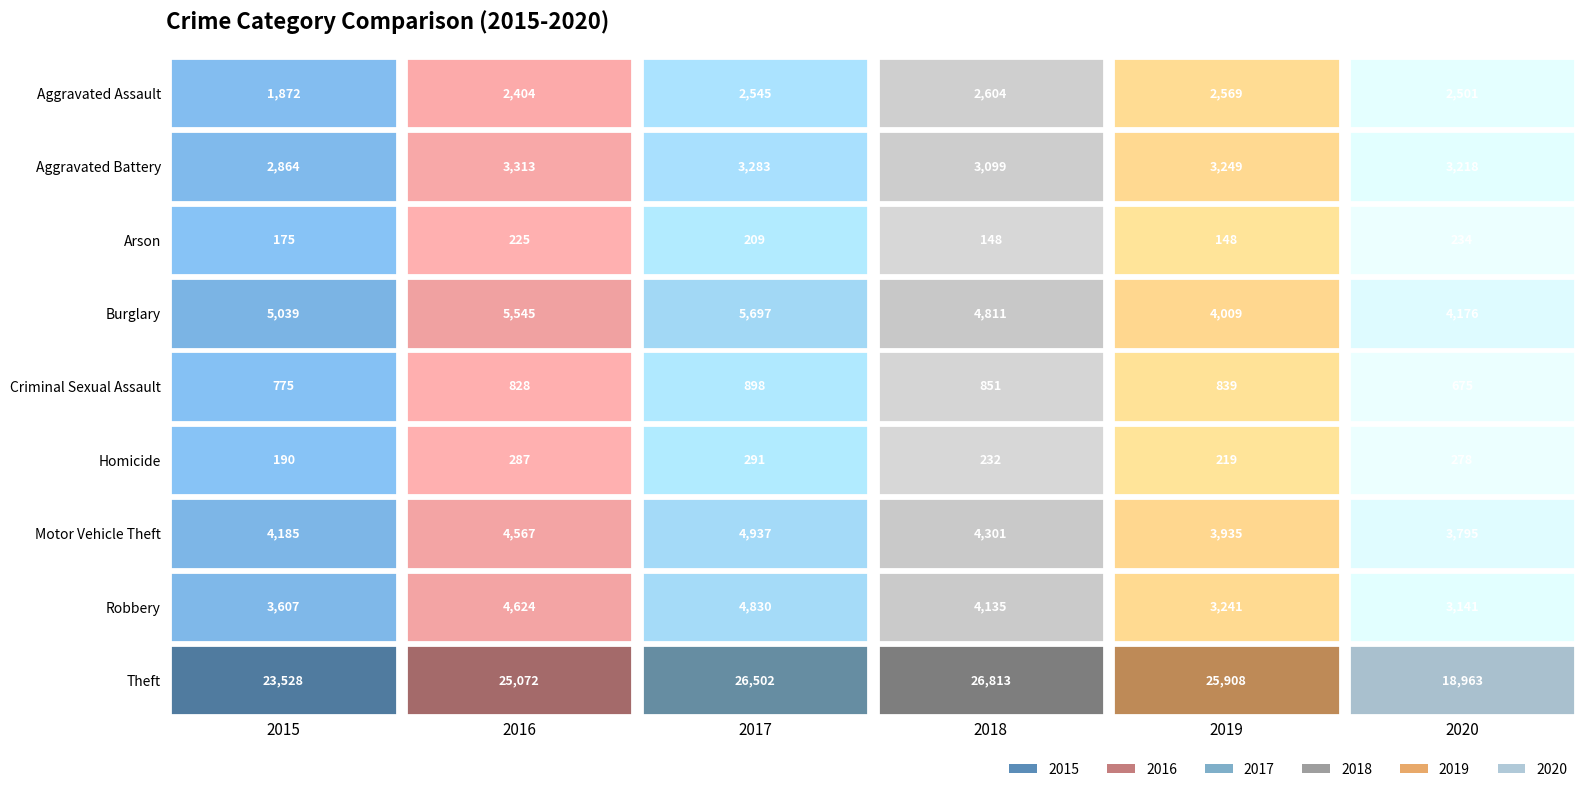

What is the value of the 2015 bar at the 1st from the left?

1872